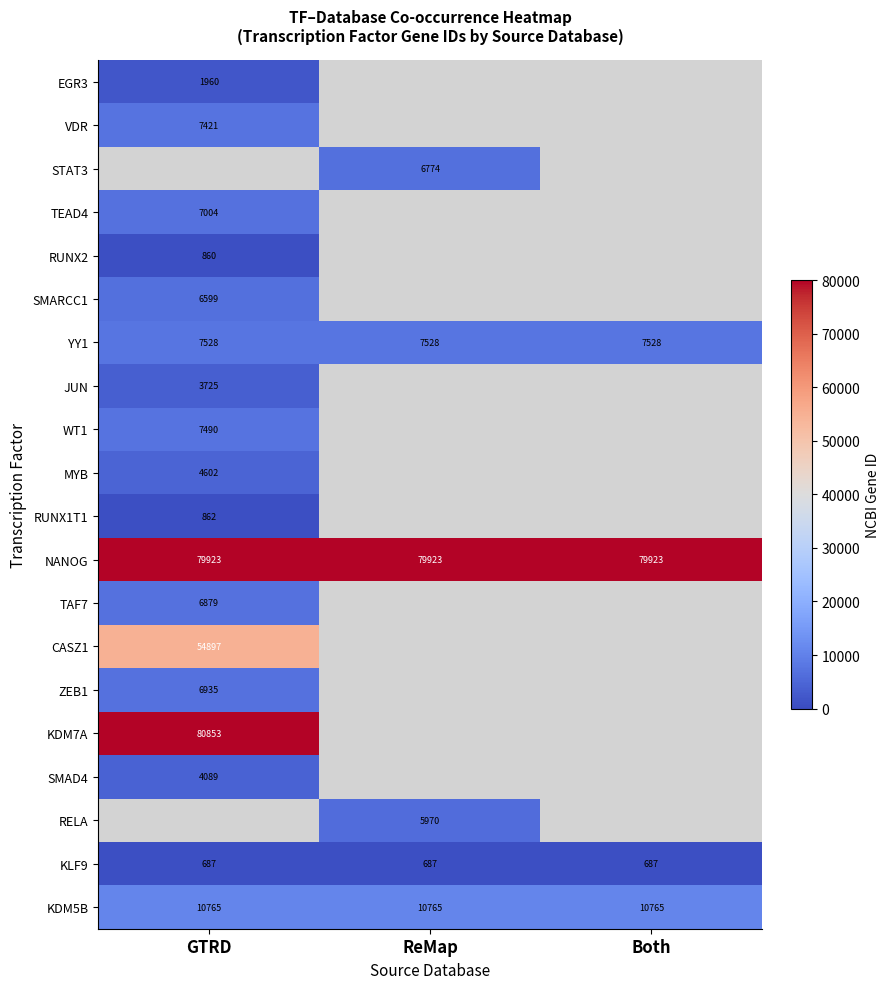

What is the sum of the KDM5B values at ReMap and GTRD?

21530